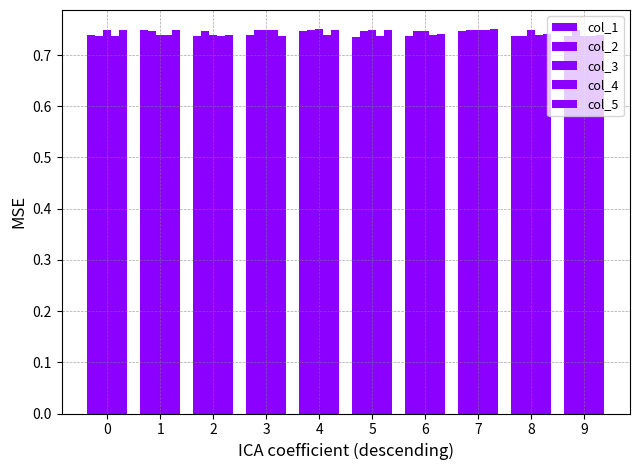

List the labels in order of col_5 value, smallest first.

3, 9, 2, 8, 6, 5, 0, 1, 4, 7